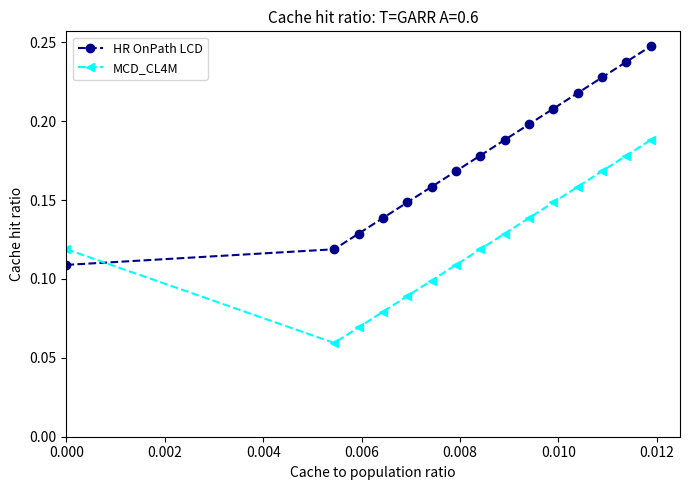

Which series has the largest total across all categories?

HR OnPath LCD